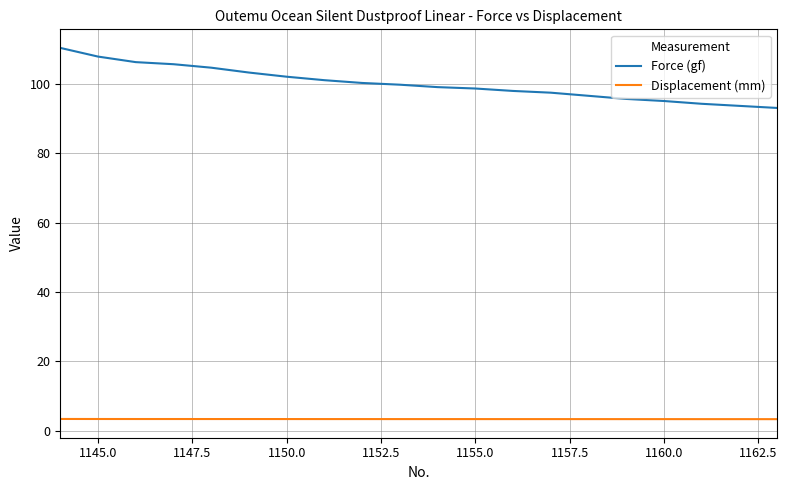

What are all the series names shown in the legend?

Force (gf), Displacement (mm)